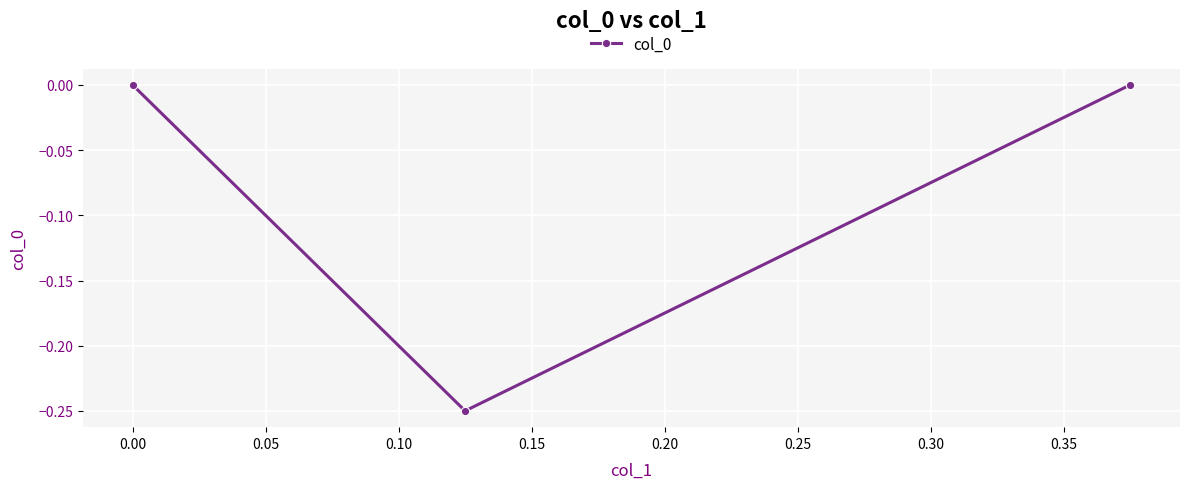

How many values are between 0 and 1?

2